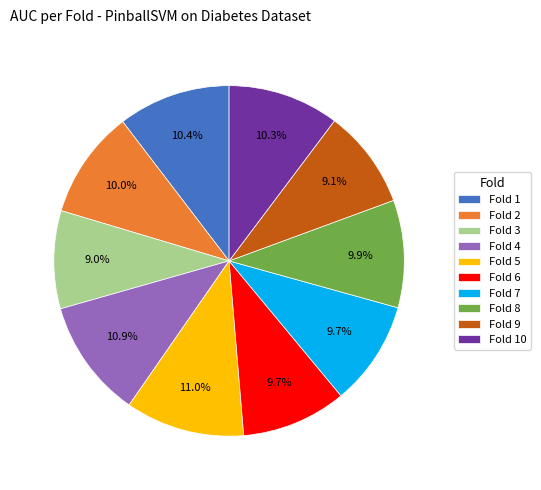

Do Fold 1 and Fold 6 together represent more than half of the pie?

No